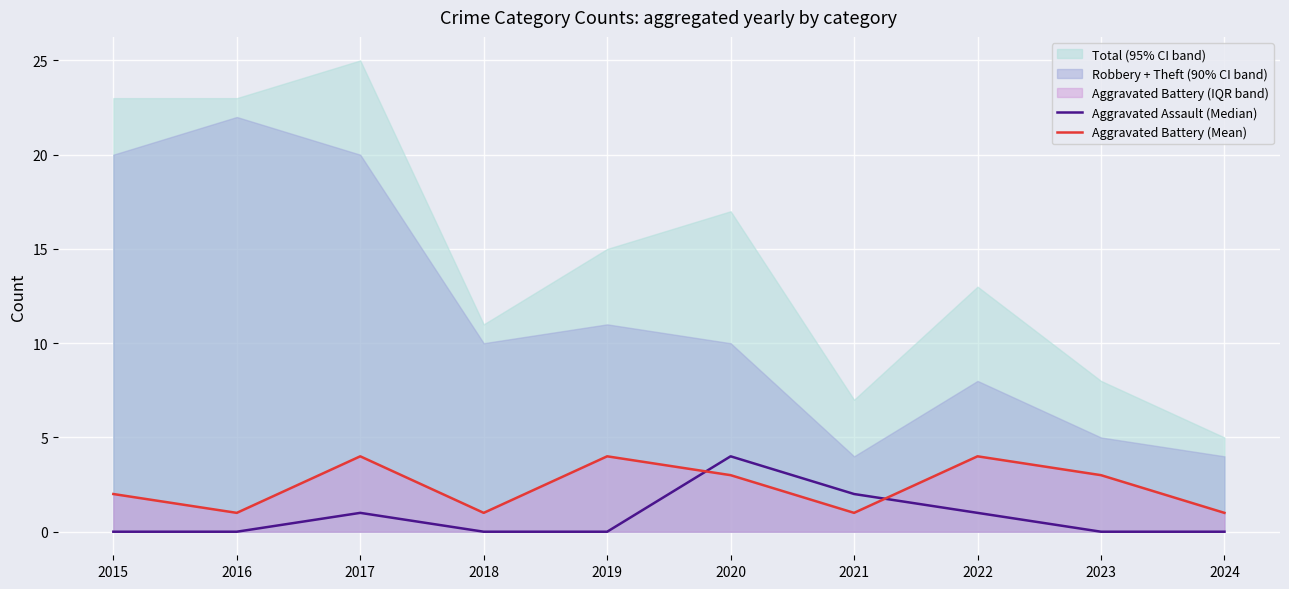

The Aggravated Battery (Mean) series shows 0 at 2018. True or false?

False